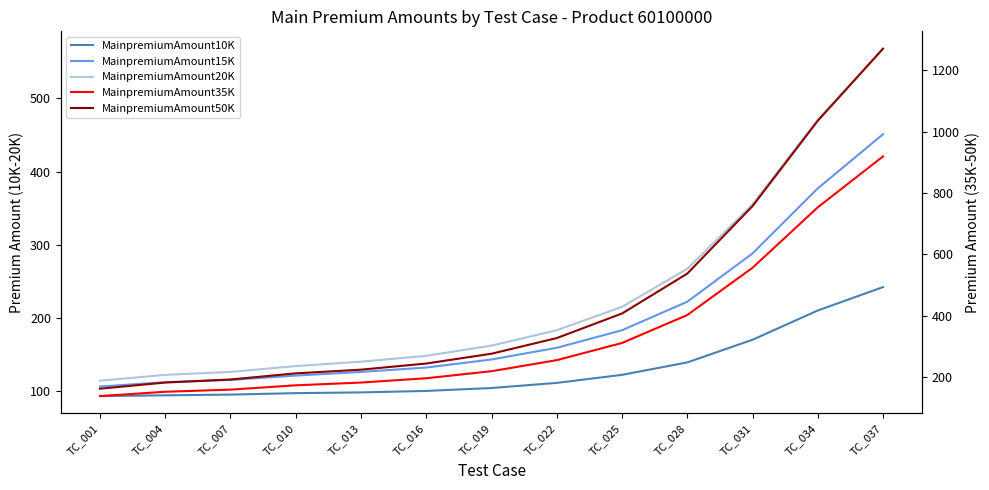

Reading left to right, what are all the values shown in this chart?

MainpremiumAmount10K: TC_001=93	TC_004=94	TC_007=95	TC_010=97	TC_013=98	TC_016=100	TC_019=104	TC_022=111	TC_025=122	TC_028=139	TC_031=170	TC_034=210	TC_037=242
MainpremiumAmount15K: TC_001=106	TC_004=112	TC_007=115	TC_010=121	TC_013=126	TC_016=132	TC_019=143	TC_022=159	TC_025=183	TC_028=222	TC_031=288	TC_034=377	TC_037=451
MainpremiumAmount20K: TC_001=114	TC_004=122	TC_007=126	TC_010=134	TC_013=140	TC_016=148	TC_019=162	TC_022=183	TC_025=215	TC_028=267	TC_031=355	TC_034=471	TC_037=568
MainpremiumAmount35K: TC_001=138	TC_004=152	TC_007=159	TC_010=173	TC_013=182	TC_016=196	TC_019=219	TC_022=255	TC_025=311	TC_028=402	TC_031=556	TC_034=753	TC_037=919
MainpremiumAmount50K: TC_001=162	TC_004=182	TC_007=192	TC_010=212	TC_013=224	TC_016=244	TC_019=276	TC_022=327	TC_025=407	TC_028=537	TC_031=757	TC_034=1035	TC_037=1270